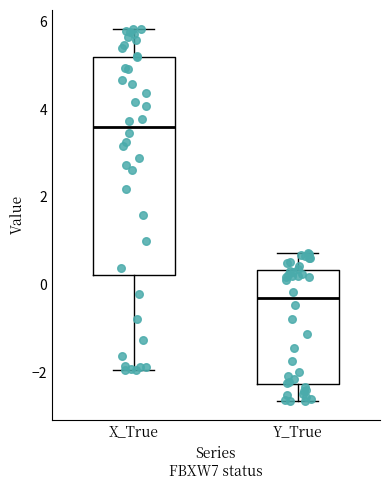

Reading left to right, transcribe this box plot: for each box, give where its median line is, the range the box spans, and where its two whiskers end, as read against the y-axis. The values are not printed on the chart, so give them approximately, as read against the axis.

X_True: median 3.6, box 0.2 to 5.2, whiskers -2.0 to 5.8
Y_True: median -0.4, box -2.2 to 0.4, whiskers -2.6 to 0.8